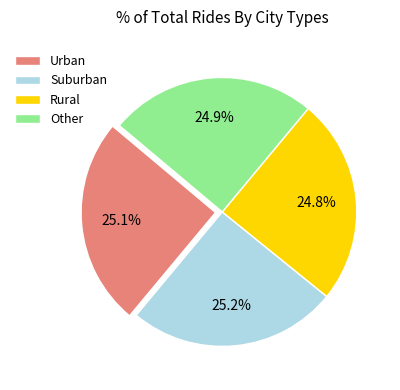

How much of the chart is everything except Suburban?

74.8%